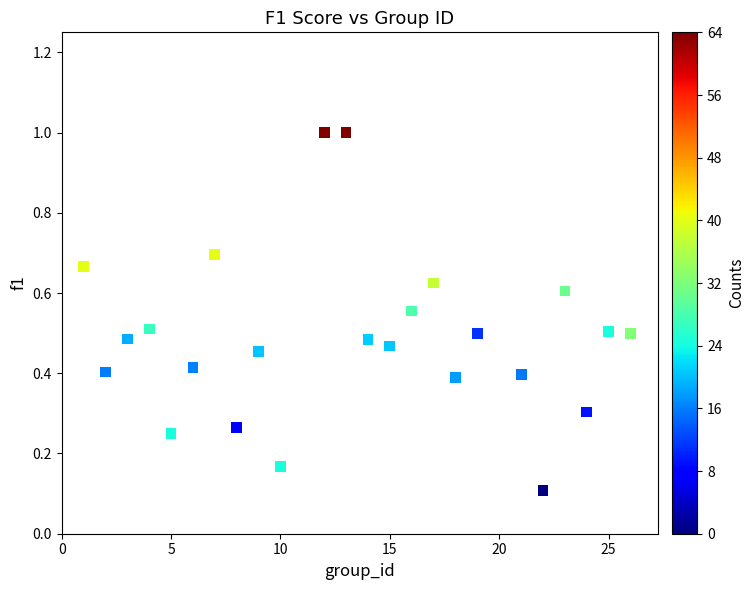

What is the range of Y values (max minus min)?

0.9